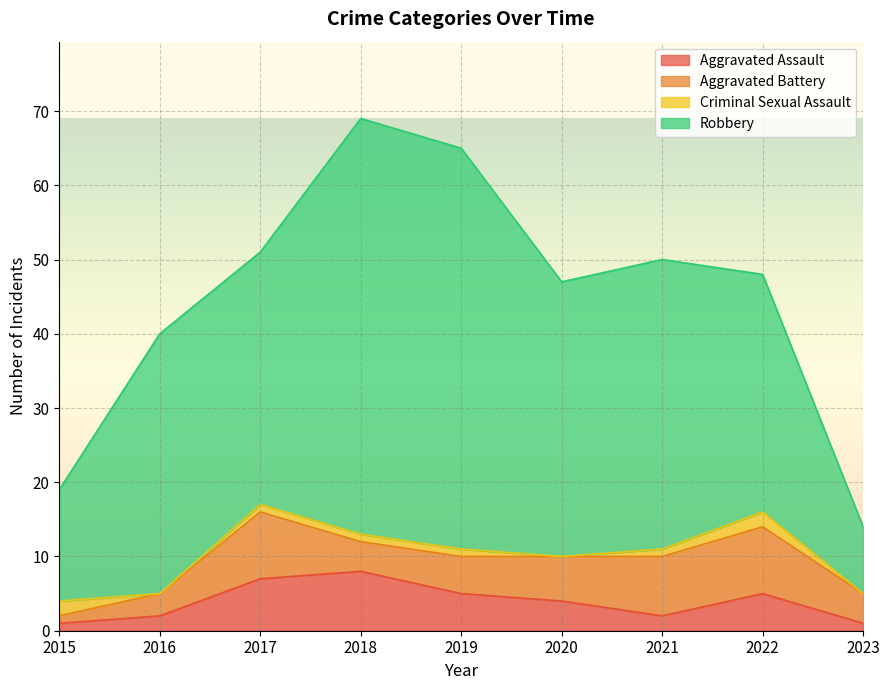

Between 2019 and 2023, which series saw the biggest shift?

Robbery